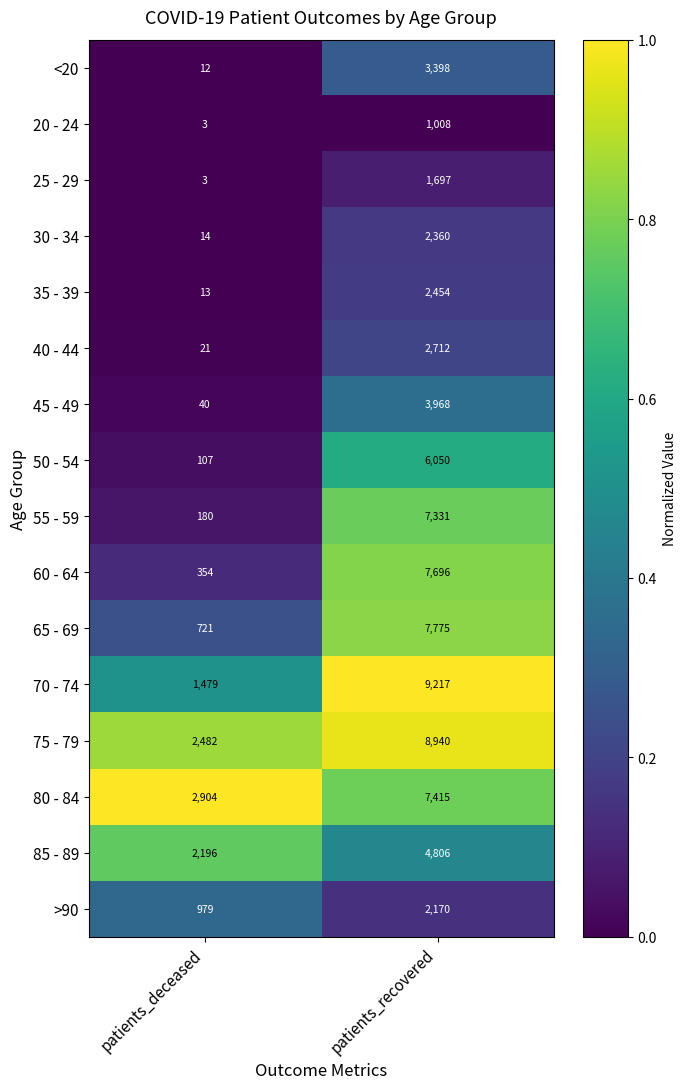

List the labels in order of 25 - 29 value, smallest first.

patients_deceased, patients_recovered